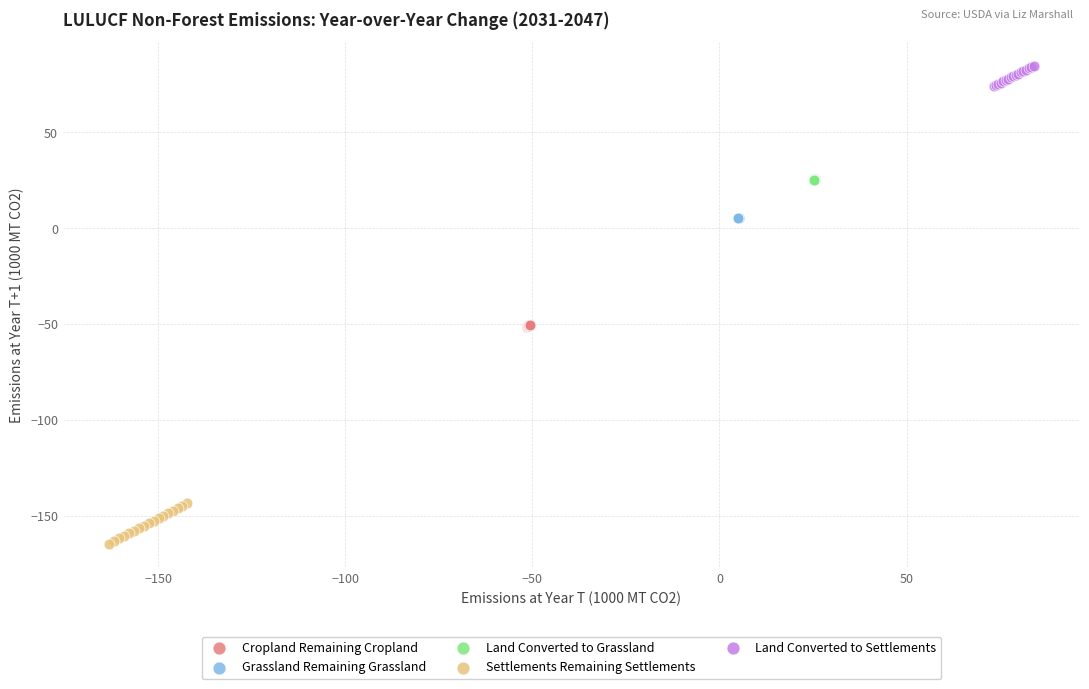

Which series reaches the minimum Y coordinate?

Settlements Remaining Settlements